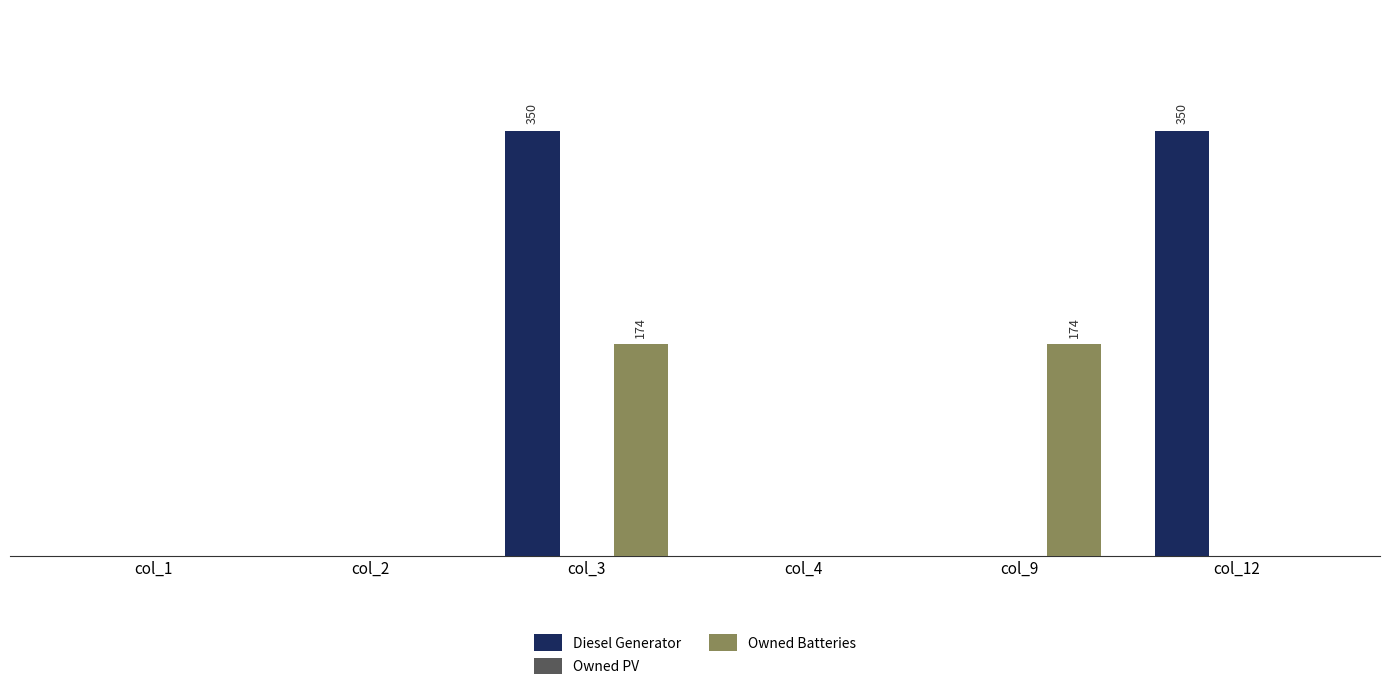

What is the difference between the maximum and minimum values in the Diesel Generator series?

350